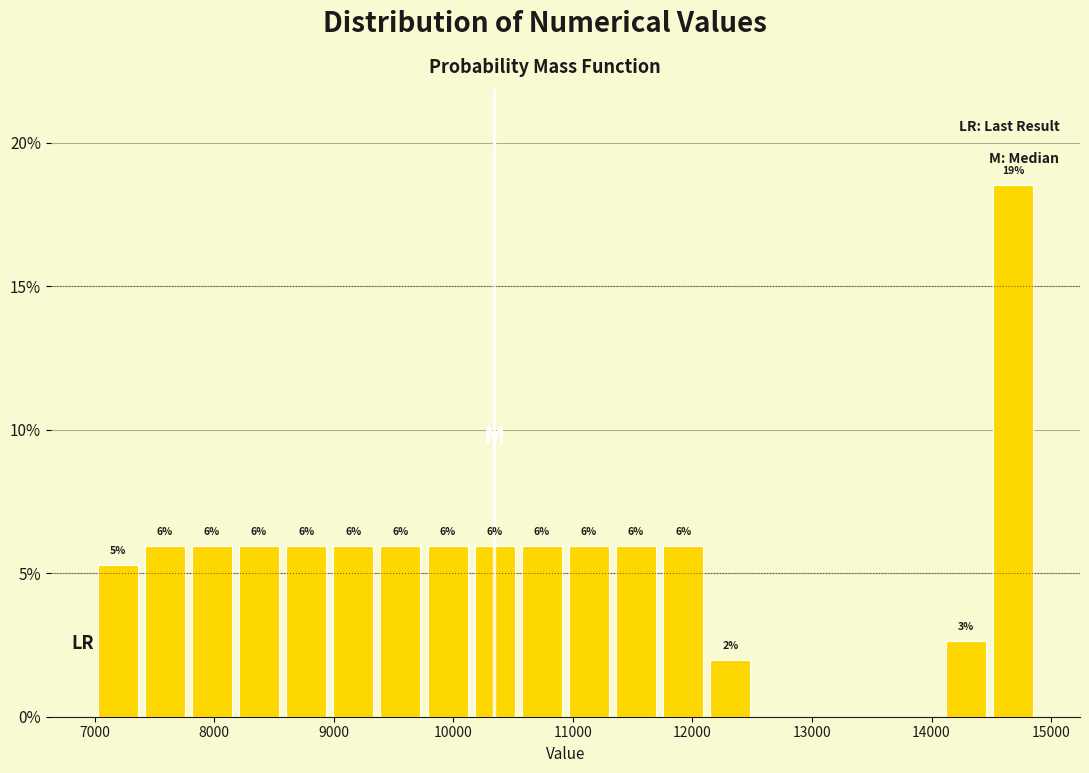

Read against the x-axis, roughly where is the centre of the tallest bar?

14700